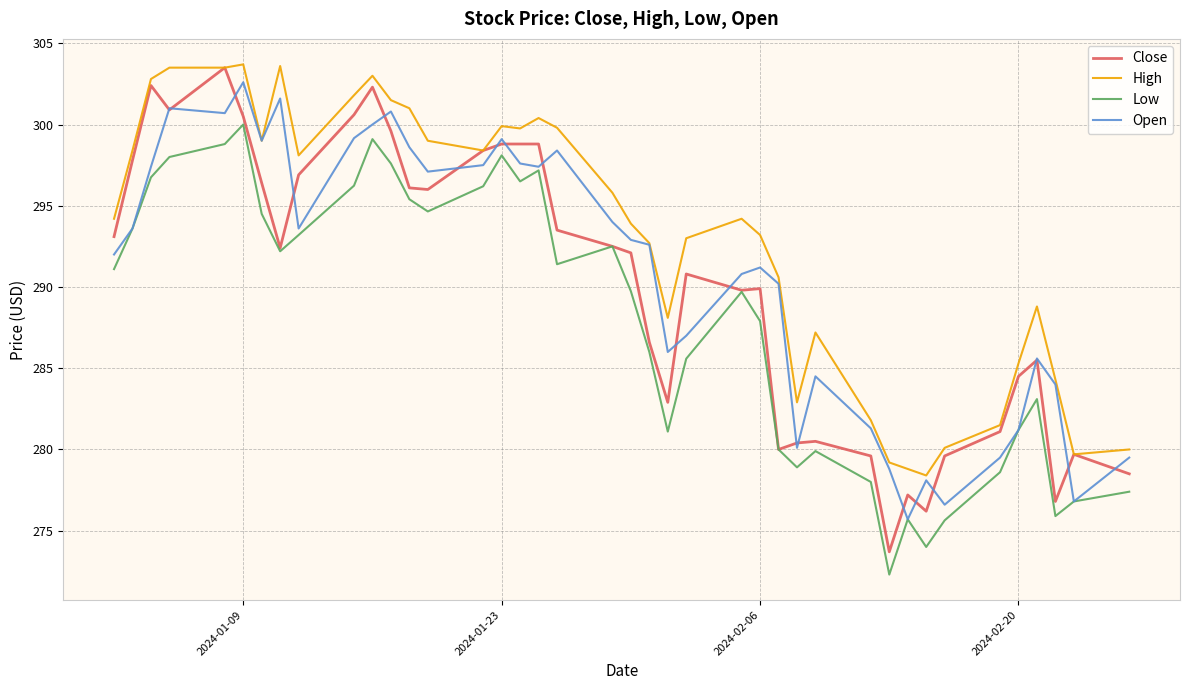

What is the minimum value for Open?

275.7